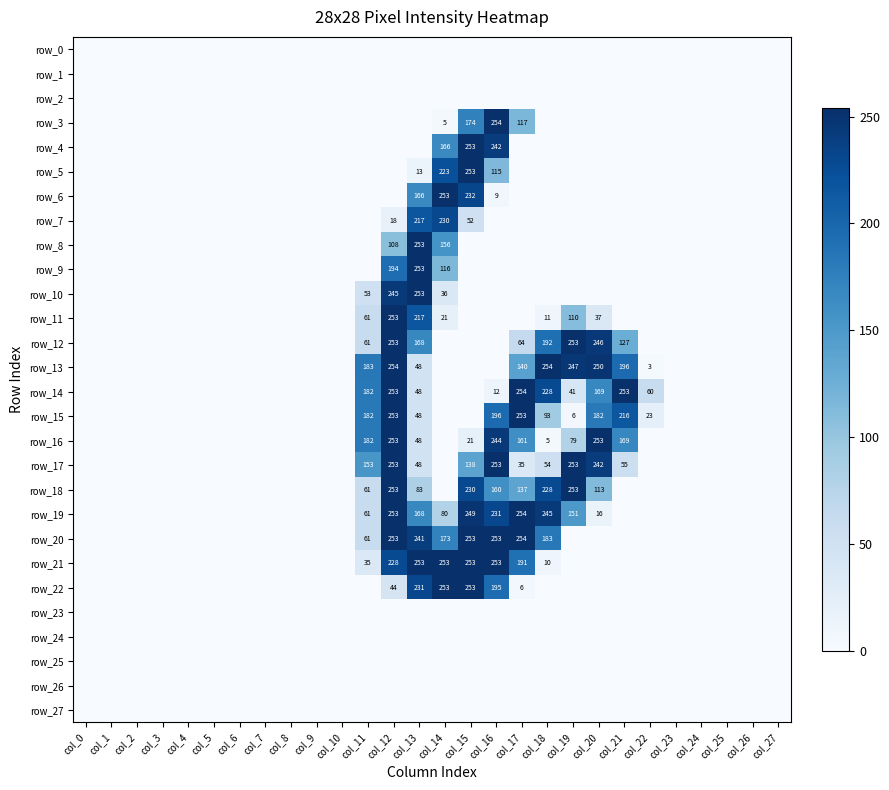

Reading left to right, transcribe all the data shown in this chart.

row_0: col_0=0	col_1=0	col_2=0	col_3=0	col_4=0	col_5=0	col_6=0	col_7=0	col_8=0	col_9=0	col_10=0	col_11=0	col_12=0	col_13=0	col_14=0	col_15=0	col_16=0	col_17=0	col_18=0	col_19=0	col_20=0	col_21=0	col_22=0	col_23=0	col_24=0	col_25=0	col_26=0	col_27=0
row_1: col_0=0	col_1=0	col_2=0	col_3=0	col_4=0	col_5=0	col_6=0	col_7=0	col_8=0	col_9=0	col_10=0	col_11=0	col_12=0	col_13=0	col_14=0	col_15=0	col_16=0	col_17=0	col_18=0	col_19=0	col_20=0	col_21=0	col_22=0	col_23=0	col_24=0	col_25=0	col_26=0	col_27=0
row_2: col_0=0	col_1=0	col_2=0	col_3=0	col_4=0	col_5=0	col_6=0	col_7=0	col_8=0	col_9=0	col_10=0	col_11=0	col_12=0	col_13=0	col_14=0	col_15=0	col_16=0	col_17=0	col_18=0	col_19=0	col_20=0	col_21=0	col_22=0	col_23=0	col_24=0	col_25=0	col_26=0	col_27=0
row_3: col_0=0	col_1=0	col_2=0	col_3=0	col_4=0	col_5=0	col_6=0	col_7=0	col_8=0	col_9=0	col_10=0	col_11=0	col_12=0	col_13=0	col_14=5	col_15=174	col_16=254	col_17=117	col_18=0	col_19=0	col_20=0	col_21=0	col_22=0	col_23=0	col_24=0	col_25=0	col_26=0	col_27=0
row_4: col_0=0	col_1=0	col_2=0	col_3=0	col_4=0	col_5=0	col_6=0	col_7=0	col_8=0	col_9=0	col_10=0	col_11=0	col_12=0	col_13=0	col_14=166	col_15=253	col_16=242	col_17=0	col_18=0	col_19=0	col_20=0	col_21=0	col_22=0	col_23=0	col_24=0	col_25=0	col_26=0	col_27=0
row_5: col_0=0	col_1=0	col_2=0	col_3=0	col_4=0	col_5=0	col_6=0	col_7=0	col_8=0	col_9=0	col_10=0	col_11=0	col_12=0	col_13=13	col_14=223	col_15=253	col_16=115	col_17=0	col_18=0	col_19=0	col_20=0	col_21=0	col_22=0	col_23=0	col_24=0	col_25=0	col_26=0	col_27=0
row_6: col_0=0	col_1=0	col_2=0	col_3=0	col_4=0	col_5=0	col_6=0	col_7=0	col_8=0	col_9=0	col_10=0	col_11=0	col_12=0	col_13=166	col_14=253	col_15=232	col_16=9	col_17=0	col_18=0	col_19=0	col_20=0	col_21=0	col_22=0	col_23=0	col_24=0	col_25=0	col_26=0	col_27=0
row_7: col_0=0	col_1=0	col_2=0	col_3=0	col_4=0	col_5=0	col_6=0	col_7=0	col_8=0	col_9=0	col_10=0	col_11=0	col_12=18	col_13=217	col_14=230	col_15=52	col_16=0	col_17=0	col_18=0	col_19=0	col_20=0	col_21=0	col_22=0	col_23=0	col_24=0	col_25=0	col_26=0	col_27=0
row_8: col_0=0	col_1=0	col_2=0	col_3=0	col_4=0	col_5=0	col_6=0	col_7=0	col_8=0	col_9=0	col_10=0	col_11=0	col_12=108	col_13=253	col_14=156	col_15=0	col_16=0	col_17=0	col_18=0	col_19=0	col_20=0	col_21=0	col_22=0	col_23=0	col_24=0	col_25=0	col_26=0	col_27=0
row_9: col_0=0	col_1=0	col_2=0	col_3=0	col_4=0	col_5=0	col_6=0	col_7=0	col_8=0	col_9=0	col_10=0	col_11=0	col_12=194	col_13=253	col_14=116	col_15=0	col_16=0	col_17=0	col_18=0	col_19=0	col_20=0	col_21=0	col_22=0	col_23=0	col_24=0	col_25=0	col_26=0	col_27=0
row_10: col_0=0	col_1=0	col_2=0	col_3=0	col_4=0	col_5=0	col_6=0	col_7=0	col_8=0	col_9=0	col_10=0	col_11=53	col_12=245	col_13=253	col_14=36	col_15=0	col_16=0	col_17=0	col_18=0	col_19=0	col_20=0	col_21=0	col_22=0	col_23=0	col_24=0	col_25=0	col_26=0	col_27=0
row_11: col_0=0	col_1=0	col_2=0	col_3=0	col_4=0	col_5=0	col_6=0	col_7=0	col_8=0	col_9=0	col_10=0	col_11=61	col_12=253	col_13=217	col_14=21	col_15=0	col_16=0	col_17=0	col_18=11	col_19=110	col_20=37	col_21=0	col_22=0	col_23=0	col_24=0	col_25=0	col_26=0	col_27=0
row_12: col_0=0	col_1=0	col_2=0	col_3=0	col_4=0	col_5=0	col_6=0	col_7=0	col_8=0	col_9=0	col_10=0	col_11=61	col_12=253	col_13=168	col_14=0	col_15=0	col_16=0	col_17=64	col_18=192	col_19=253	col_20=246	col_21=127	col_22=0	col_23=0	col_24=0	col_25=0	col_26=0	col_27=0
row_13: col_0=0	col_1=0	col_2=0	col_3=0	col_4=0	col_5=0	col_6=0	col_7=0	col_8=0	col_9=0	col_10=0	col_11=183	col_12=254	col_13=48	col_14=0	col_15=0	col_16=0	col_17=140	col_18=254	col_19=247	col_20=250	col_21=196	col_22=3	col_23=0	col_24=0	col_25=0	col_26=0	col_27=0
row_14: col_0=0	col_1=0	col_2=0	col_3=0	col_4=0	col_5=0	col_6=0	col_7=0	col_8=0	col_9=0	col_10=0	col_11=182	col_12=253	col_13=48	col_14=0	col_15=0	col_16=12	col_17=254	col_18=228	col_19=41	col_20=169	col_21=253	col_22=60	col_23=0	col_24=0	col_25=0	col_26=0	col_27=0
row_15: col_0=0	col_1=0	col_2=0	col_3=0	col_4=0	col_5=0	col_6=0	col_7=0	col_8=0	col_9=0	col_10=0	col_11=182	col_12=253	col_13=48	col_14=0	col_15=0	col_16=196	col_17=253	col_18=93	col_19=6	col_20=182	col_21=216	col_22=23	col_23=0	col_24=0	col_25=0	col_26=0	col_27=0
row_16: col_0=0	col_1=0	col_2=0	col_3=0	col_4=0	col_5=0	col_6=0	col_7=0	col_8=0	col_9=0	col_10=0	col_11=182	col_12=253	col_13=48	col_14=0	col_15=21	col_16=244	col_17=161	col_18=5	col_19=79	col_20=253	col_21=169	col_22=0	col_23=0	col_24=0	col_25=0	col_26=0	col_27=0
row_17: col_0=0	col_1=0	col_2=0	col_3=0	col_4=0	col_5=0	col_6=0	col_7=0	col_8=0	col_9=0	col_10=0	col_11=153	col_12=253	col_13=48	col_14=0	col_15=138	col_16=253	col_17=35	col_18=54	col_19=253	col_20=242	col_21=55	col_22=0	col_23=0	col_24=0	col_25=0	col_26=0	col_27=0
row_18: col_0=0	col_1=0	col_2=0	col_3=0	col_4=0	col_5=0	col_6=0	col_7=0	col_8=0	col_9=0	col_10=0	col_11=61	col_12=253	col_13=83	col_14=0	col_15=230	col_16=160	col_17=137	col_18=228	col_19=253	col_20=113	col_21=0	col_22=0	col_23=0	col_24=0	col_25=0	col_26=0	col_27=0
row_19: col_0=0	col_1=0	col_2=0	col_3=0	col_4=0	col_5=0	col_6=0	col_7=0	col_8=0	col_9=0	col_10=0	col_11=61	col_12=253	col_13=168	col_14=80	col_15=249	col_16=231	col_17=254	col_18=245	col_19=151	col_20=16	col_21=0	col_22=0	col_23=0	col_24=0	col_25=0	col_26=0	col_27=0
row_20: col_0=0	col_1=0	col_2=0	col_3=0	col_4=0	col_5=0	col_6=0	col_7=0	col_8=0	col_9=0	col_10=0	col_11=61	col_12=253	col_13=241	col_14=173	col_15=253	col_16=253	col_17=254	col_18=183	col_19=0	col_20=0	col_21=0	col_22=0	col_23=0	col_24=0	col_25=0	col_26=0	col_27=0
row_21: col_0=0	col_1=0	col_2=0	col_3=0	col_4=0	col_5=0	col_6=0	col_7=0	col_8=0	col_9=0	col_10=0	col_11=35	col_12=228	col_13=253	col_14=253	col_15=253	col_16=253	col_17=191	col_18=10	col_19=0	col_20=0	col_21=0	col_22=0	col_23=0	col_24=0	col_25=0	col_26=0	col_27=0
row_22: col_0=0	col_1=0	col_2=0	col_3=0	col_4=0	col_5=0	col_6=0	col_7=0	col_8=0	col_9=0	col_10=0	col_11=0	col_12=44	col_13=231	col_14=253	col_15=253	col_16=195	col_17=6	col_18=0	col_19=0	col_20=0	col_21=0	col_22=0	col_23=0	col_24=0	col_25=0	col_26=0	col_27=0
row_23: col_0=0	col_1=0	col_2=0	col_3=0	col_4=0	col_5=0	col_6=0	col_7=0	col_8=0	col_9=0	col_10=0	col_11=0	col_12=0	col_13=0	col_14=0	col_15=0	col_16=0	col_17=0	col_18=0	col_19=0	col_20=0	col_21=0	col_22=0	col_23=0	col_24=0	col_25=0	col_26=0	col_27=0
row_24: col_0=0	col_1=0	col_2=0	col_3=0	col_4=0	col_5=0	col_6=0	col_7=0	col_8=0	col_9=0	col_10=0	col_11=0	col_12=0	col_13=0	col_14=0	col_15=0	col_16=0	col_17=0	col_18=0	col_19=0	col_20=0	col_21=0	col_22=0	col_23=0	col_24=0	col_25=0	col_26=0	col_27=0
row_25: col_0=0	col_1=0	col_2=0	col_3=0	col_4=0	col_5=0	col_6=0	col_7=0	col_8=0	col_9=0	col_10=0	col_11=0	col_12=0	col_13=0	col_14=0	col_15=0	col_16=0	col_17=0	col_18=0	col_19=0	col_20=0	col_21=0	col_22=0	col_23=0	col_24=0	col_25=0	col_26=0	col_27=0
row_26: col_0=0	col_1=0	col_2=0	col_3=0	col_4=0	col_5=0	col_6=0	col_7=0	col_8=0	col_9=0	col_10=0	col_11=0	col_12=0	col_13=0	col_14=0	col_15=0	col_16=0	col_17=0	col_18=0	col_19=0	col_20=0	col_21=0	col_22=0	col_23=0	col_24=0	col_25=0	col_26=0	col_27=0
row_27: col_0=0	col_1=0	col_2=0	col_3=0	col_4=0	col_5=0	col_6=0	col_7=0	col_8=0	col_9=0	col_10=0	col_11=0	col_12=0	col_13=0	col_14=0	col_15=0	col_16=0	col_17=0	col_18=0	col_19=0	col_20=0	col_21=0	col_22=0	col_23=0	col_24=0	col_25=0	col_26=0	col_27=0